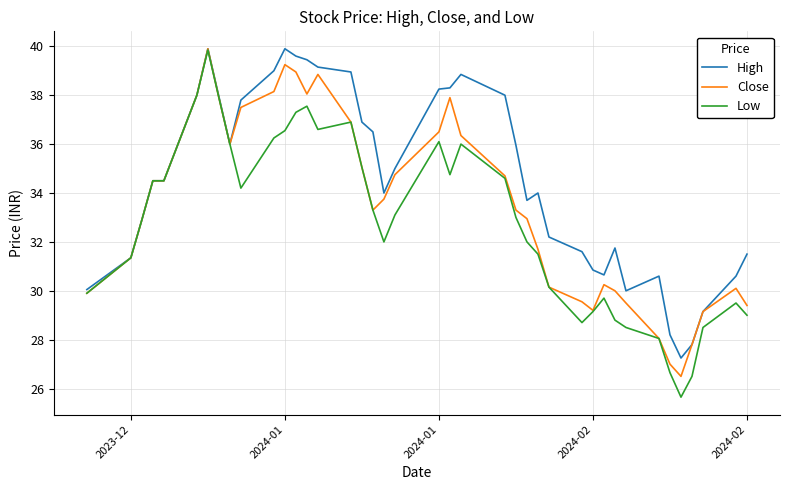

What is the smallest value displayed?

25.6